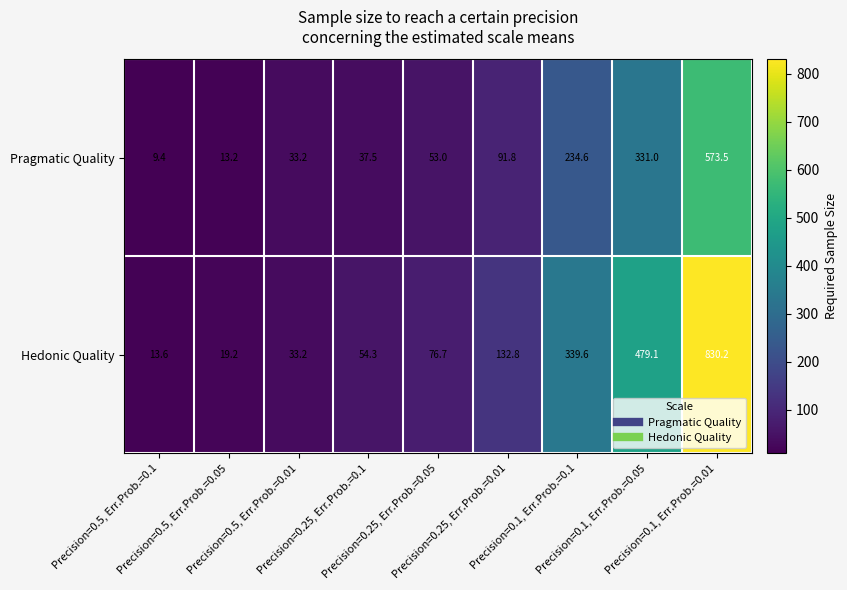

Which series has the largest range (max minus min)?

Hedonic Quality